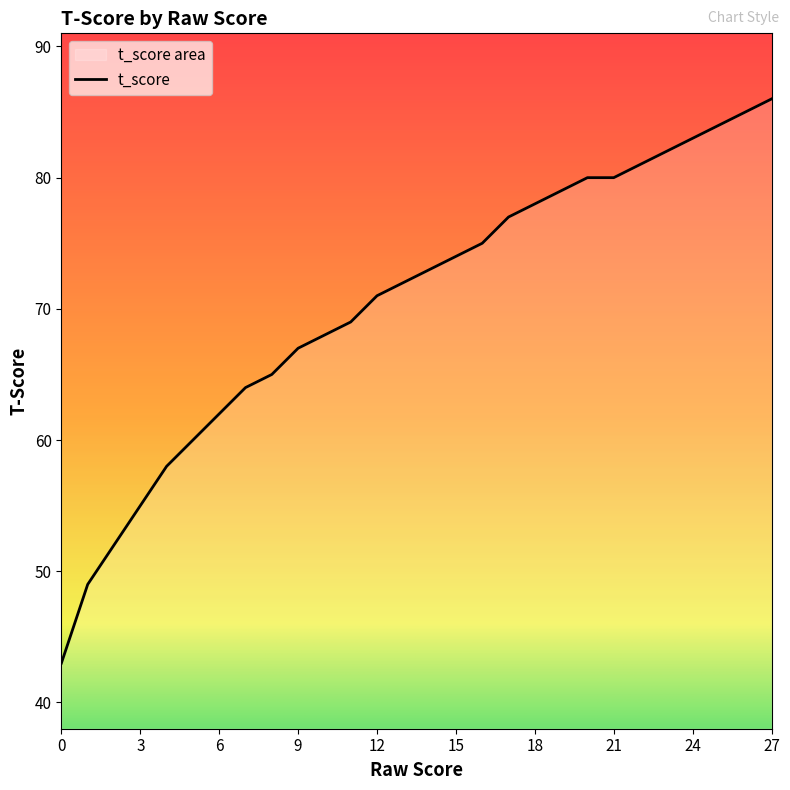

List the labels in order of value, smallest first.

0, 1, 2, 3, 4, 5, 6, 7, 8, 9, 10, 11, 12, 13, 14, 15, 16, 17, 18, 19, 20, 21, 22, 23, 24, 25, 26, 27